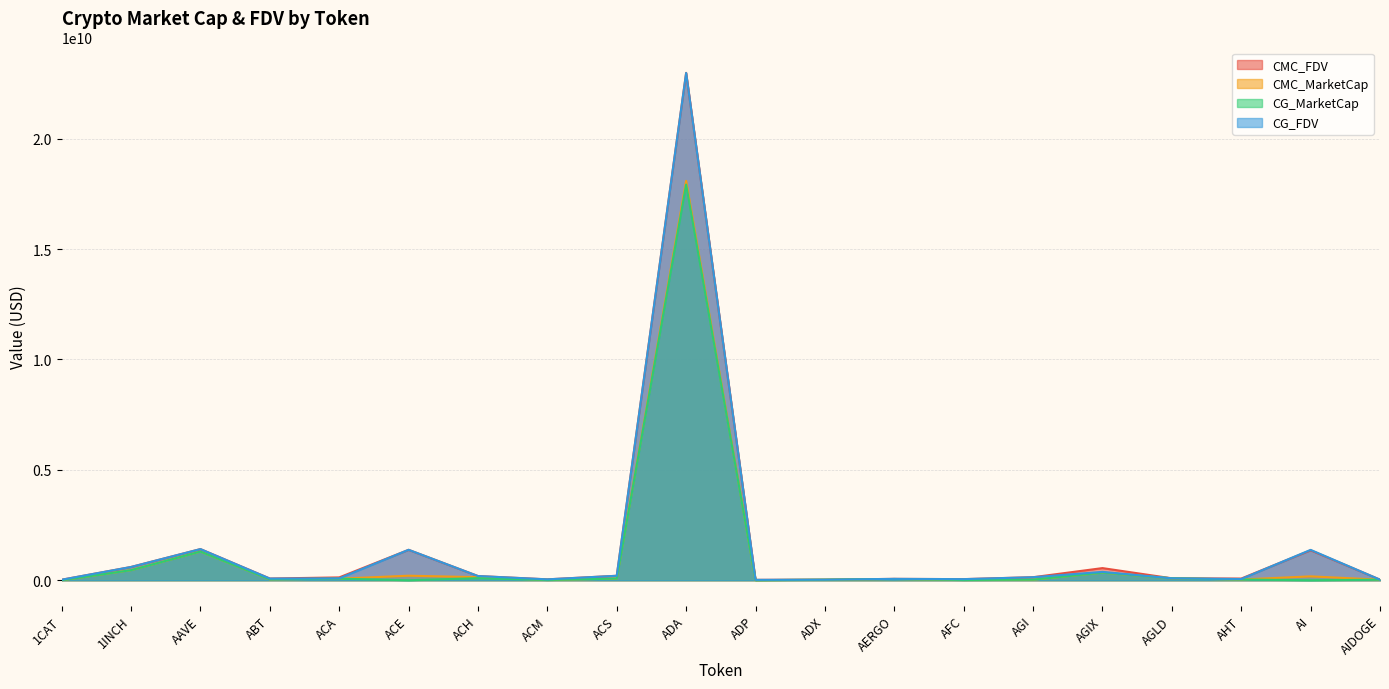

Rank the series by their maximum value, from highest to lowest.

CMC_FDV, CG_FDV, CMC_MarketCap, CG_MarketCap